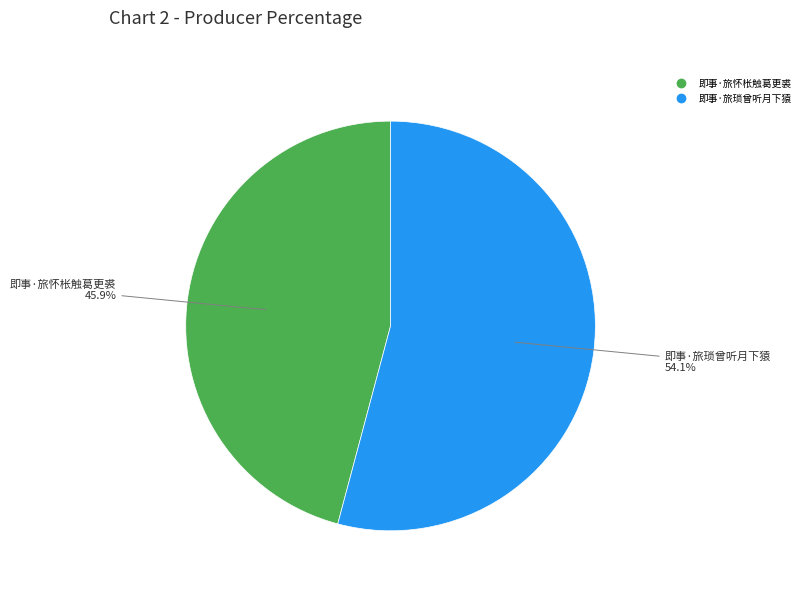

How many segments does this pie chart have?

2